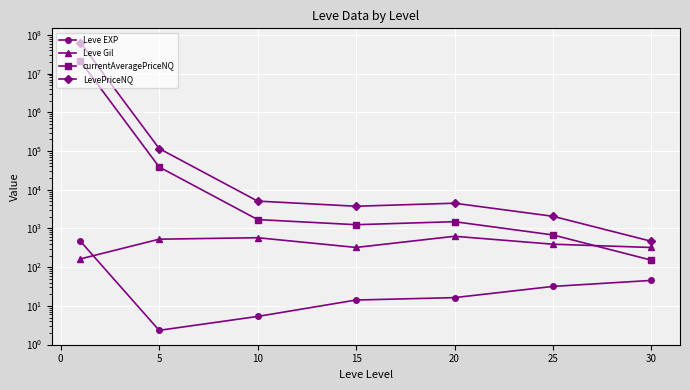

Between 10 and 15, which series saw the biggest shift?

LevePriceNQ